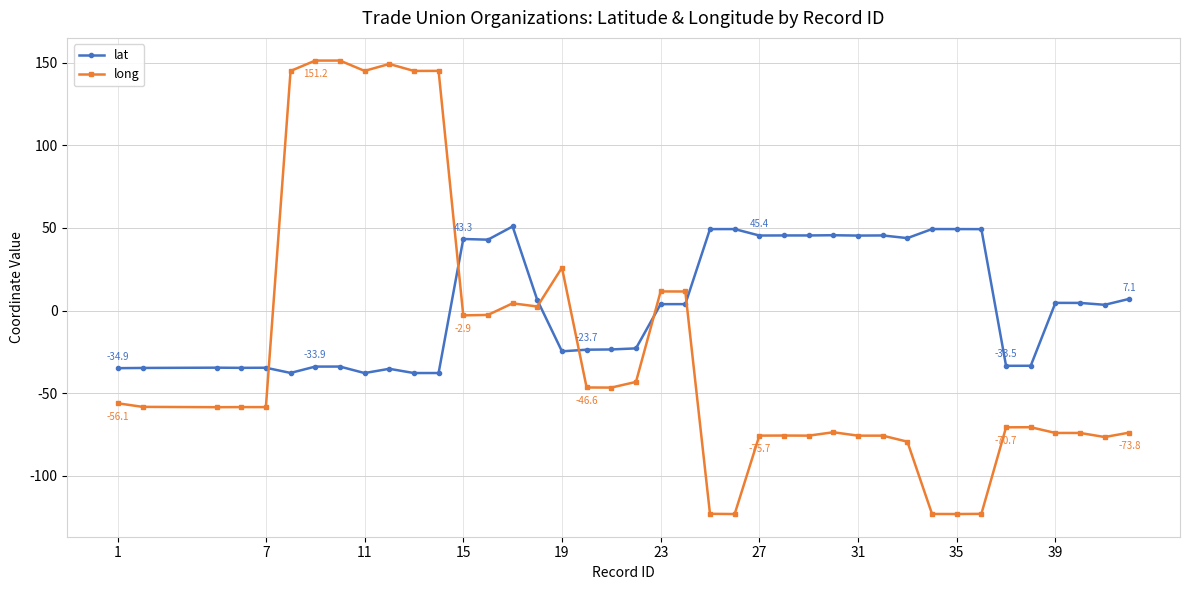

Which series has the largest total across all categories?

lat